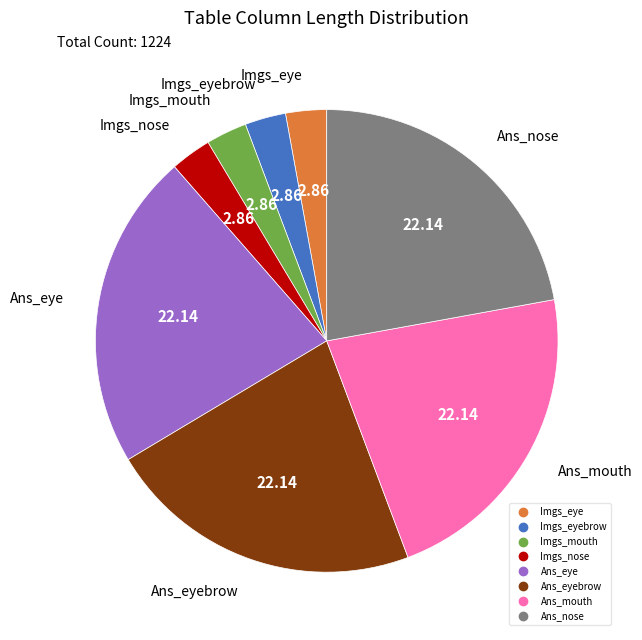

Does any single category account for the majority?

No